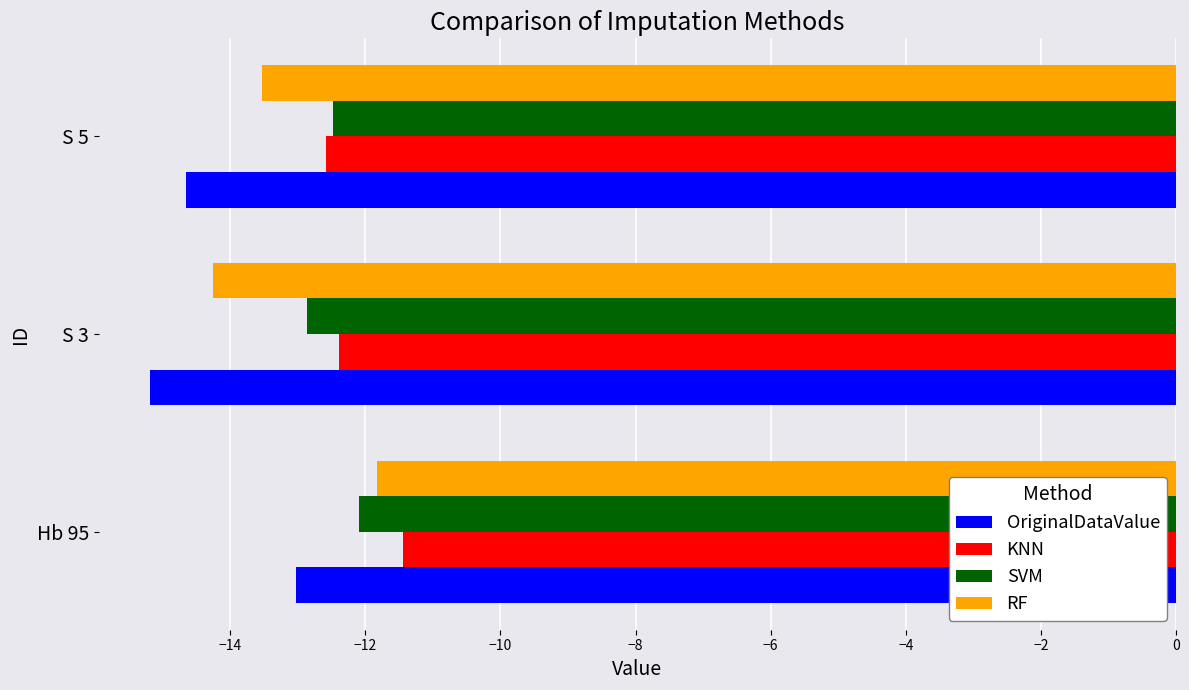

At how many categories does at least one series exceed -13?

3